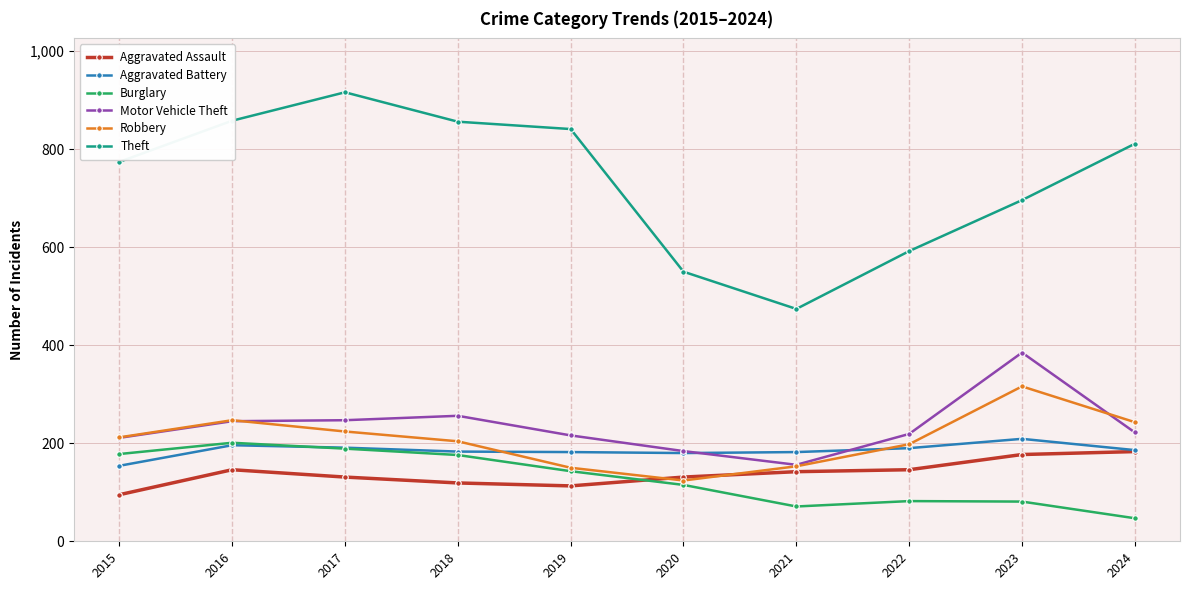

What is the value of the Burglary point at the 1st from the left?

178